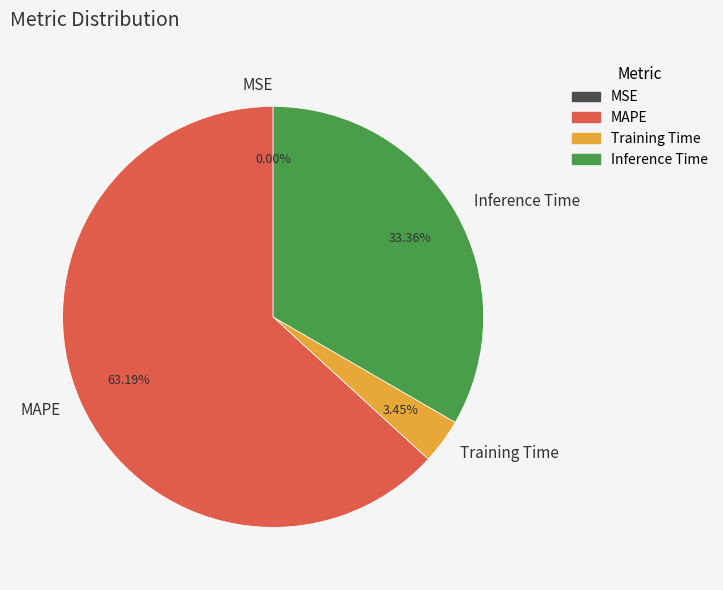

True or false: MAPE accounts for 57% of the total.

False